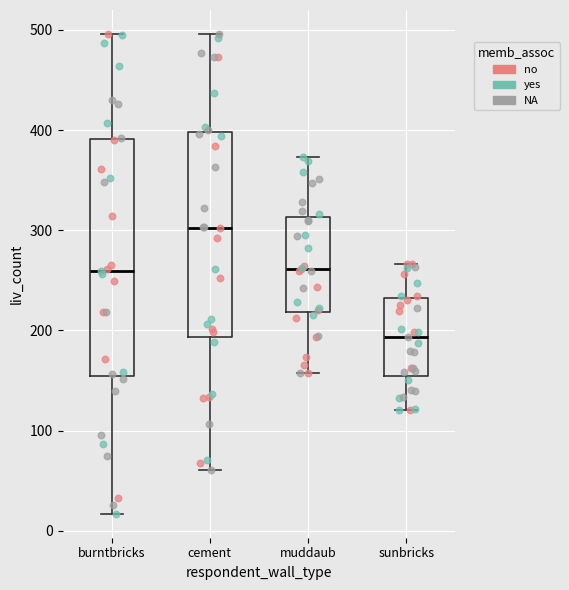

Reading left to right, read every box against the y-axis: the position of its median line, the range the box covers, and the ends of its whiskers. The values are not printed on the chart, so give them approximately, as read against the axis.

burntbricks: median 260, box 150 to 390, whiskers 20 to 500
cement: median 300, box 190 to 400, whiskers 60 to 500
muddaub: median 260, box 220 to 310, whiskers 160 to 370
sunbricks: median 190, box 150 to 230, whiskers 120 to 270